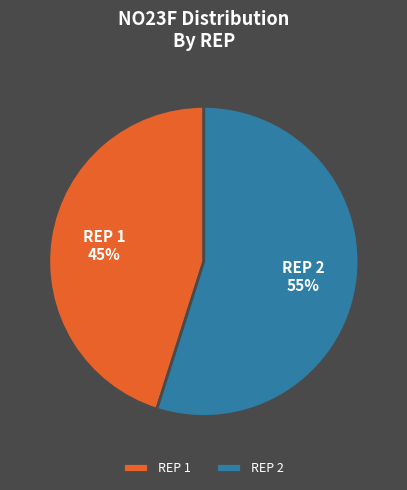

Is the sum of REP 2 and REP 1 greater than half?

Yes